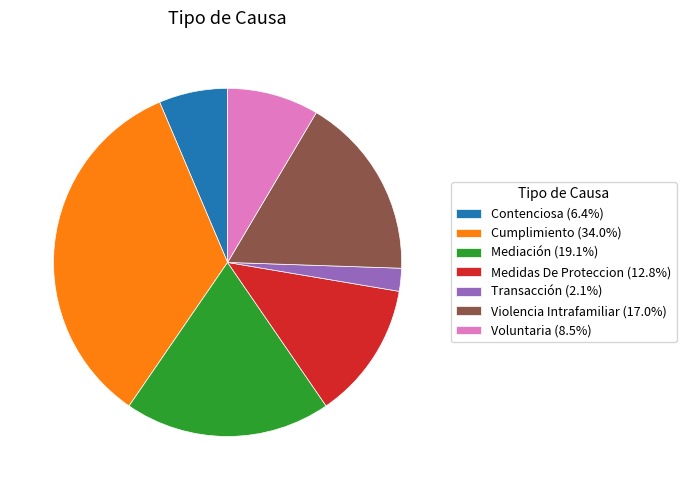

Is there a majority slice in this chart?

No